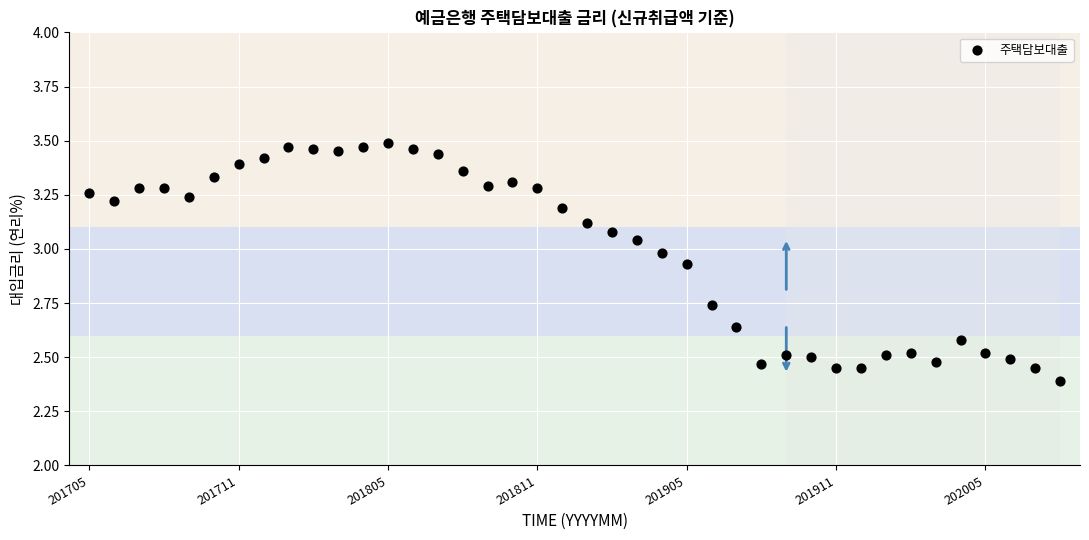

What is the range of Y values (max minus min)?

1.1